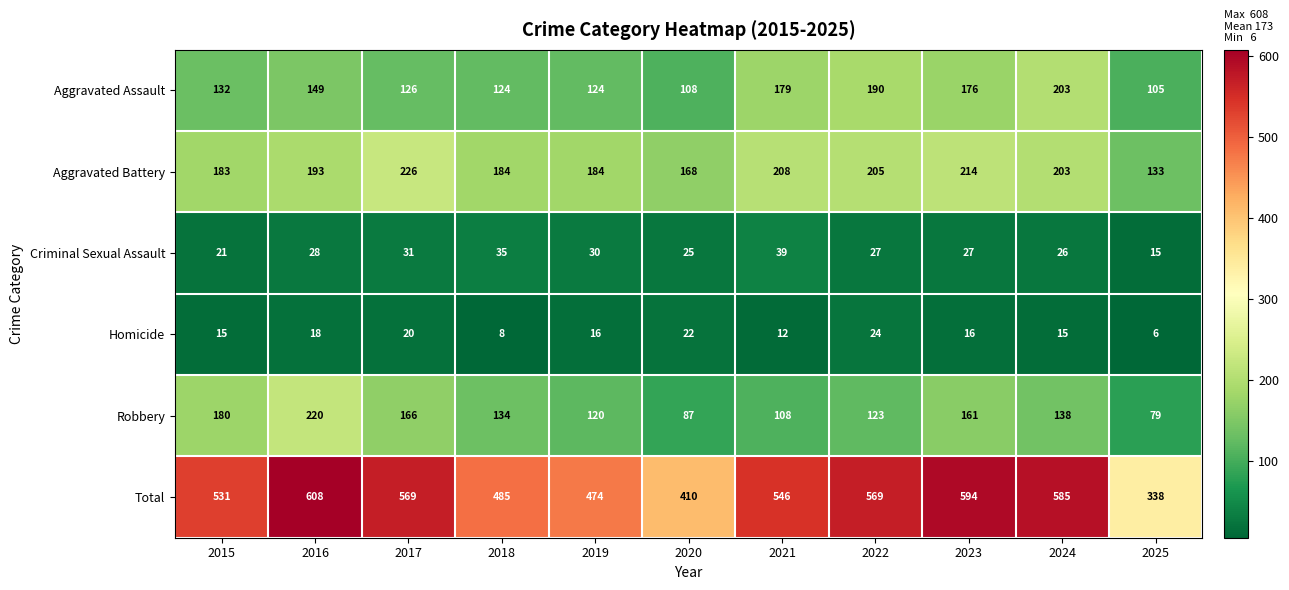

Rank the categories by Robbery value from highest to lowest.

2016, 2015, 2017, 2023, 2024, 2018, 2022, 2019, 2021, 2020, 2025